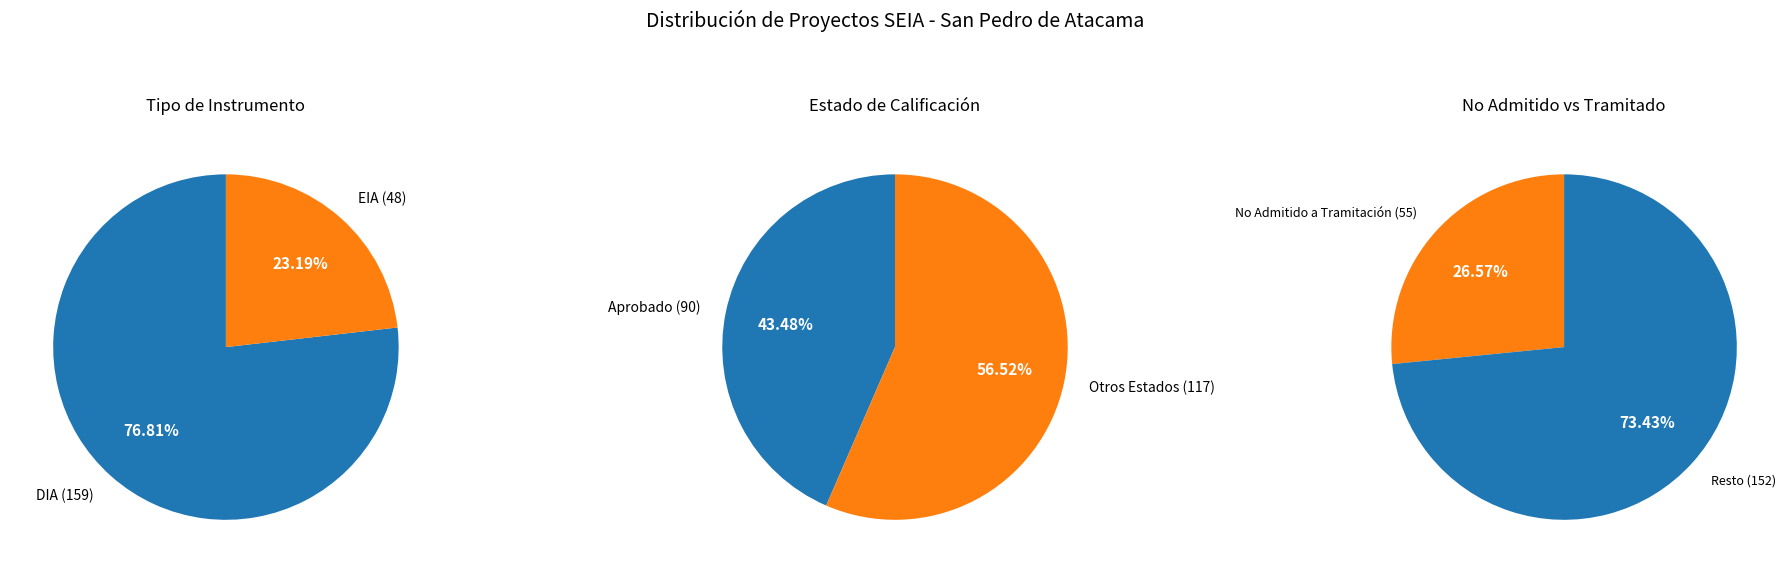

To the nearest percent, what is the difference between the DIA and EIA slice percentages?

54%